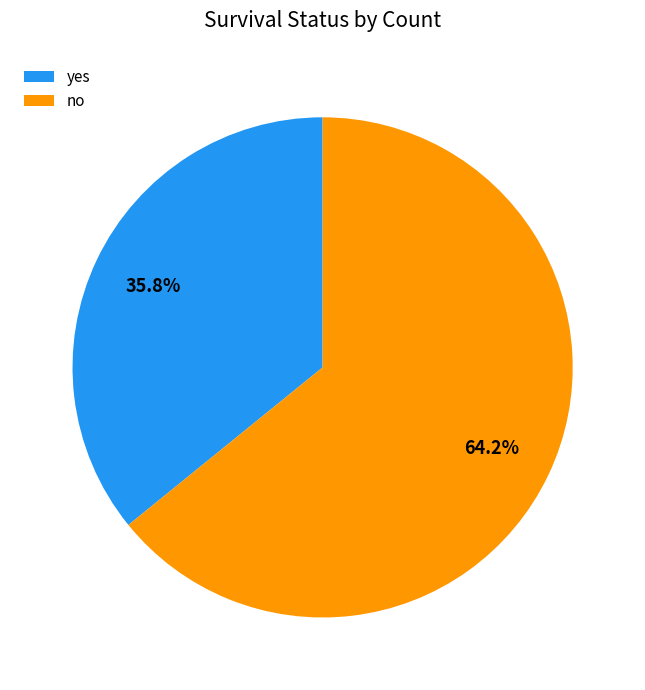

How many slices are in this pie chart?

2